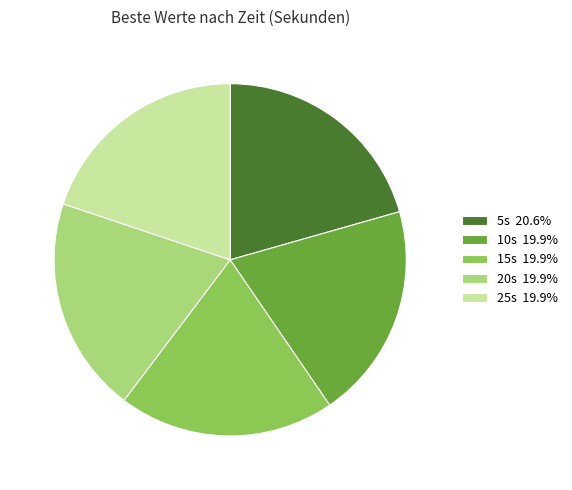

Combined, do 5s 20.6% and 10s 19.9% account for over 50%?

No